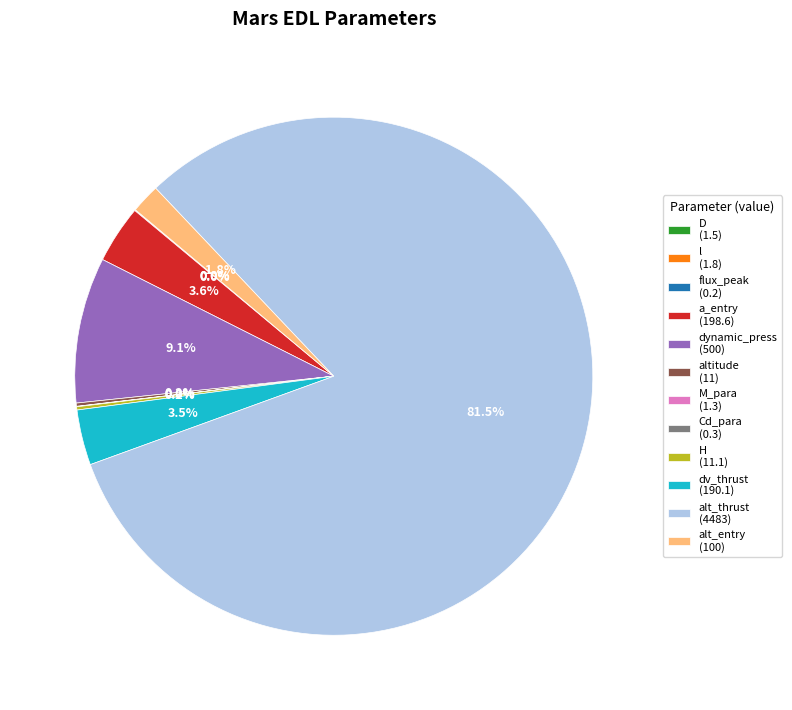

What is the smallest slice in the pie chart?

flux_peak